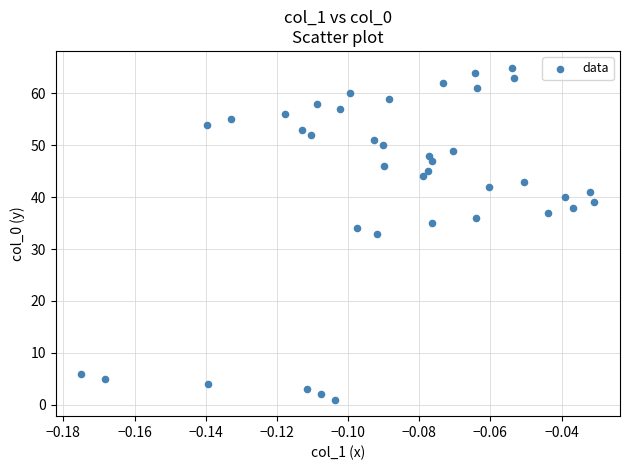

What is the range of Y values (max minus min)?

64